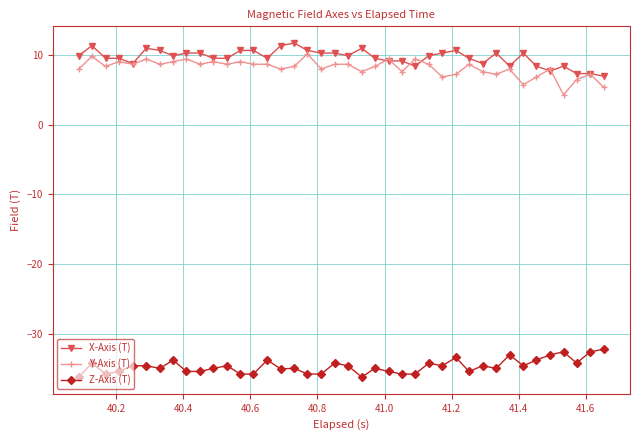

Which series has the largest range (max minus min)?

Y-Axis (T)